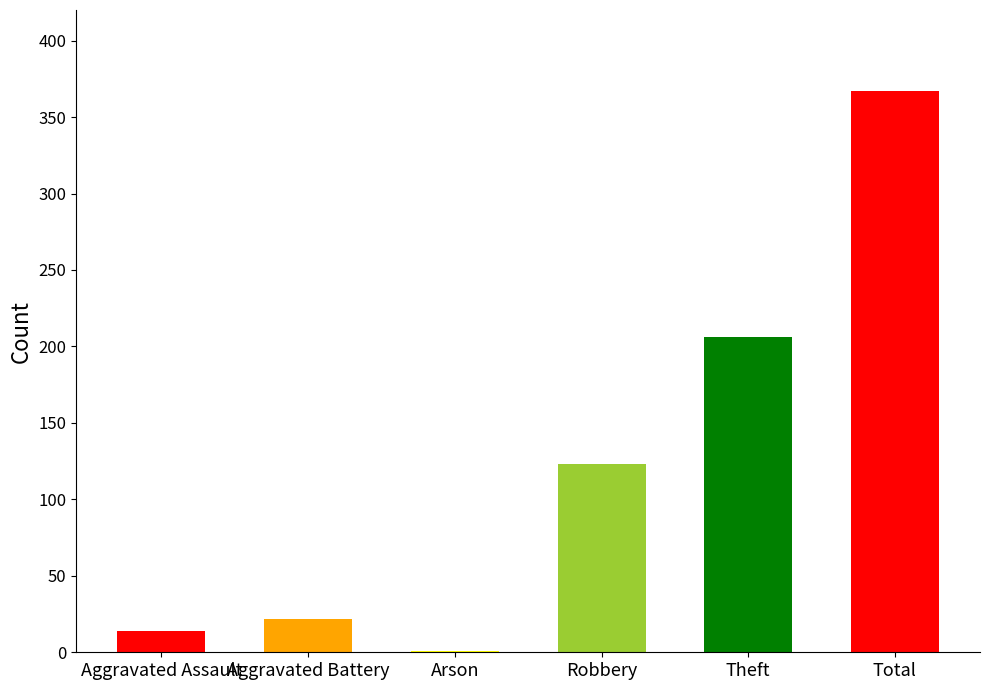

Where is the data nearest to the value 184?

Theft